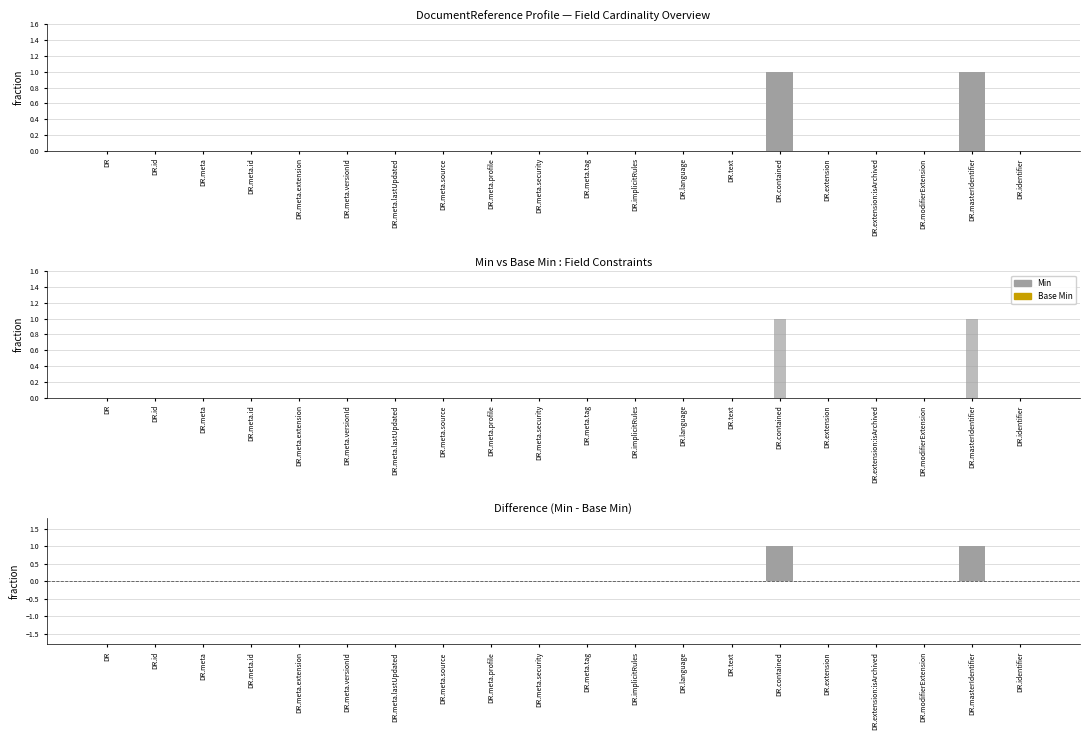

Reading left to right, extract all data points from this chart.

Min: 0	0	0	0	0	0	0	0	0	0	0	0	0	0	1	0	0	0	1	0
Base Min: 0	0	0	0	0	0	0	0	0	0	0	0	0	0	0	0	0	0	0	0
Min - Base Min (pos): 0	0	0	0	0	0	0	0	0	0	0	0	0	0	1	0	0	0	1	0